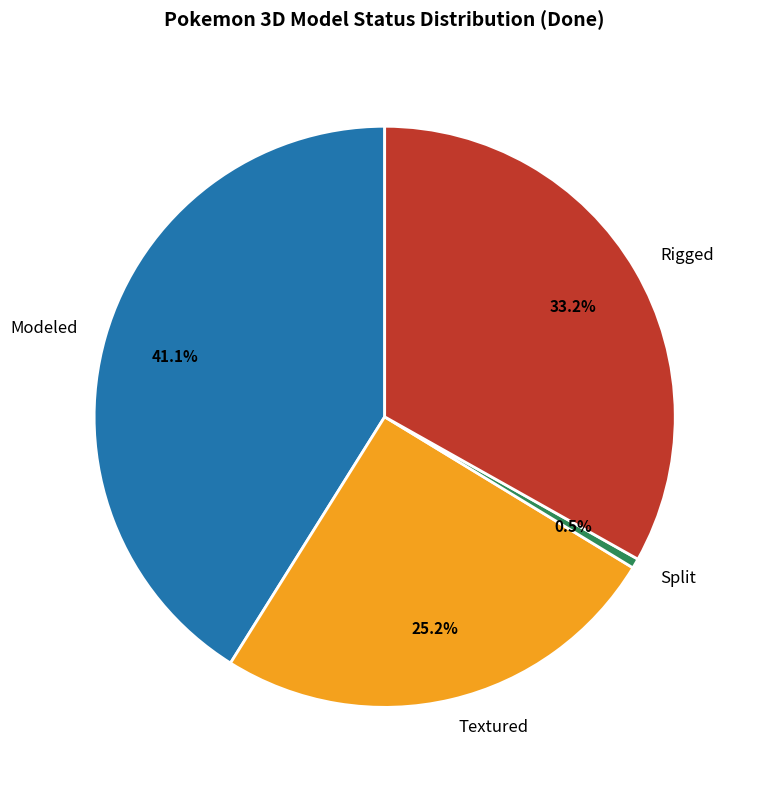

To the nearest percent, what portion does Textured represent?

25%